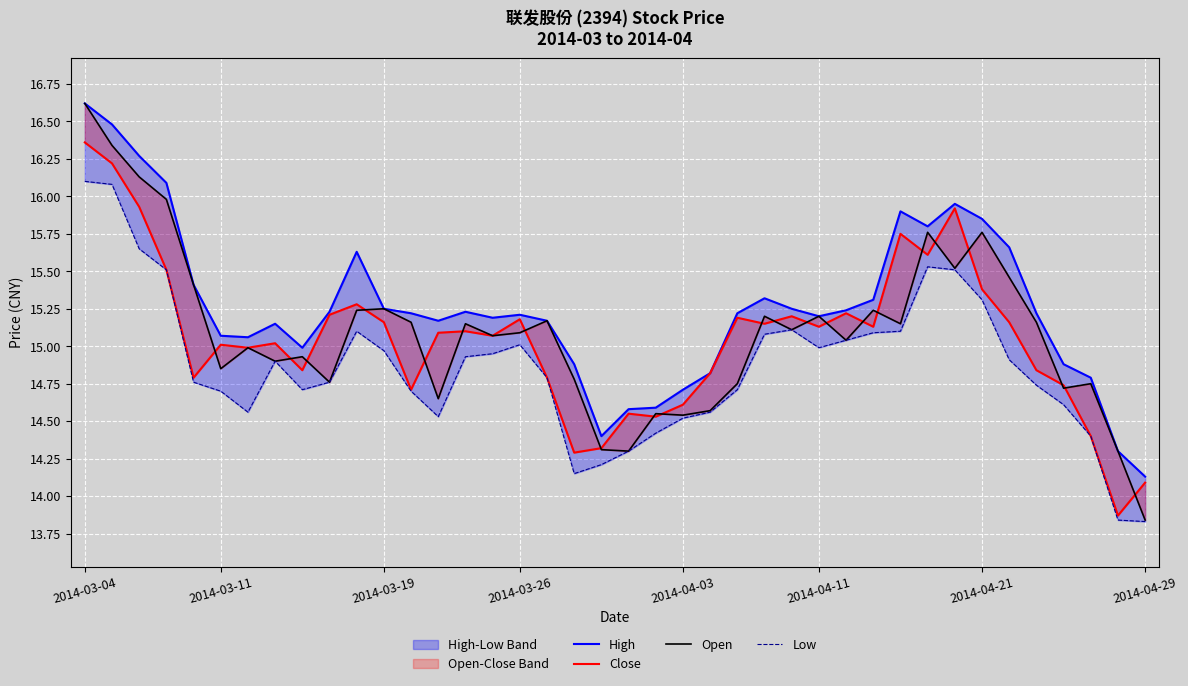

At how many categories does at least one series exceed 14?

40